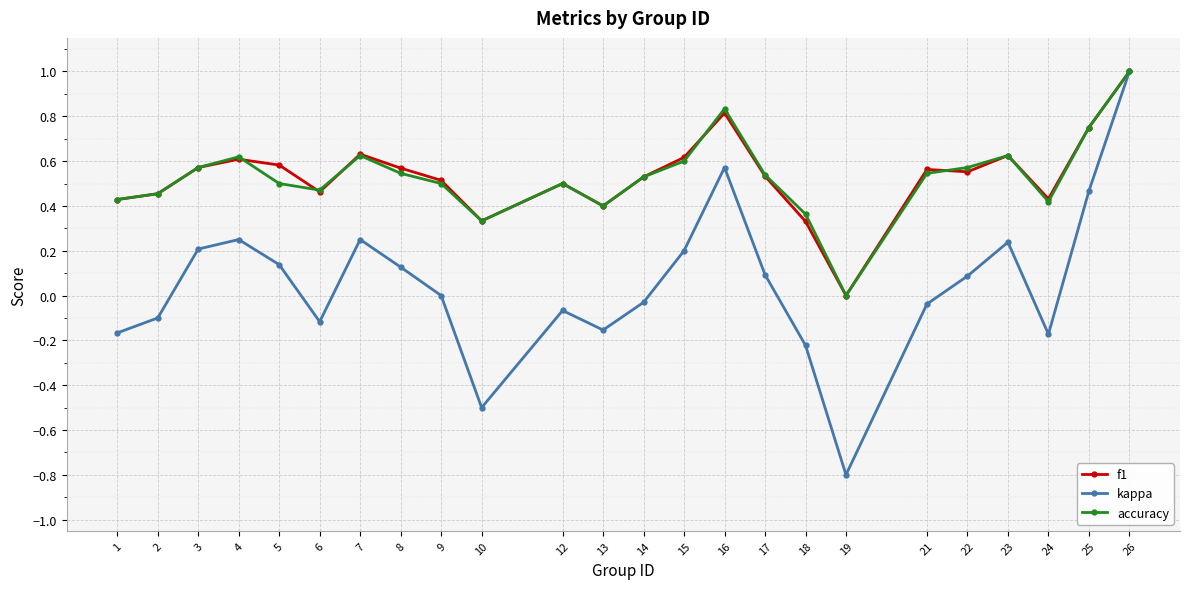

Which category has the lowest value across all series?

19